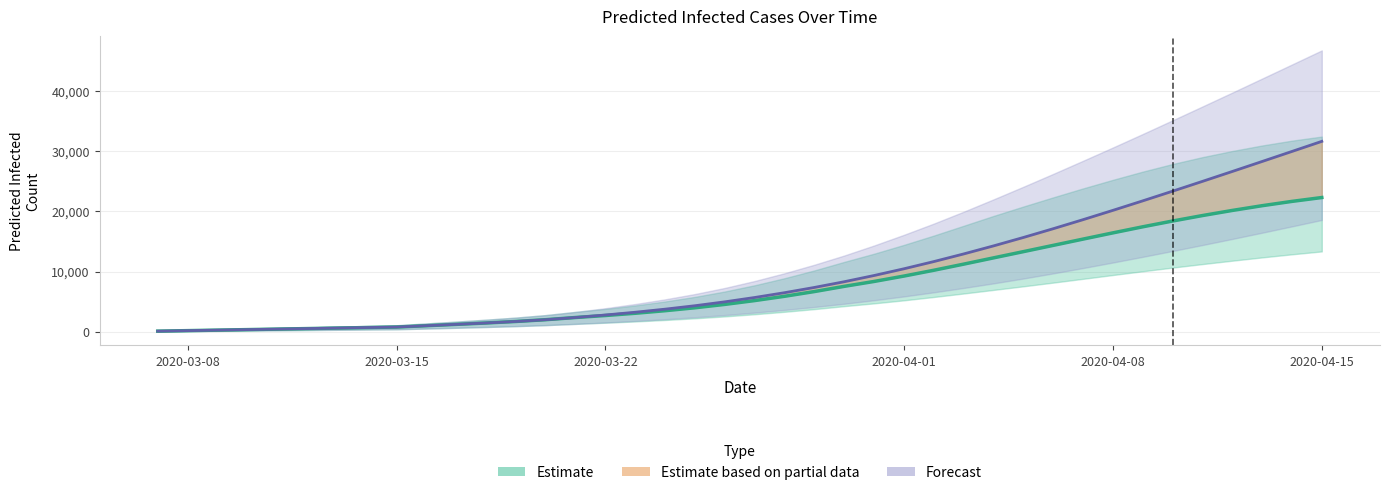

True or false: predicted_current_infected_mean and predicted_total_infected_lower intersect in this chart.

False